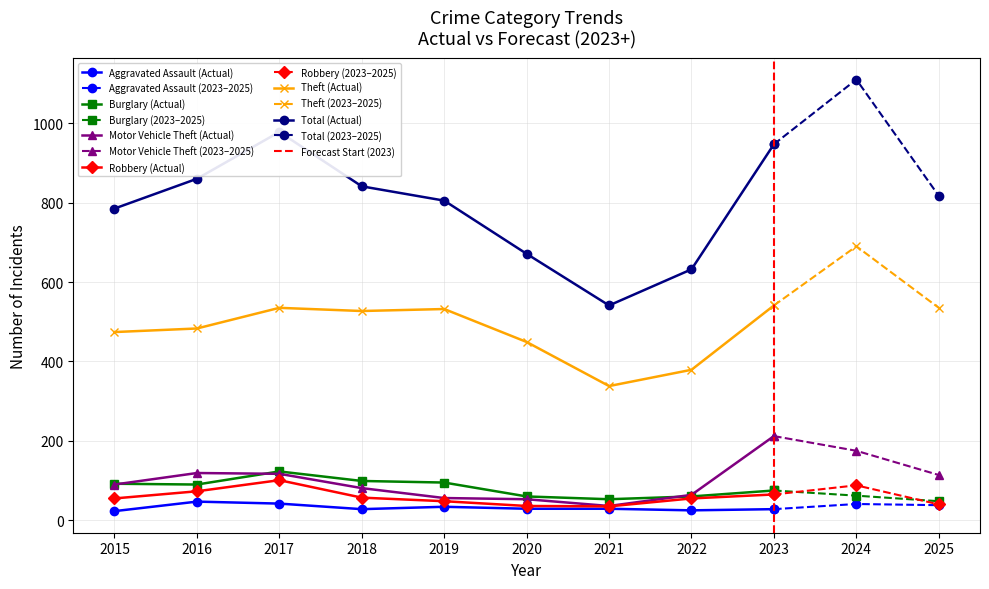

Reading left to right, list all the values displayed in this chart.

Aggravated Assault: 2015=23	2016=47	2017=42	2018=28	2019=34	2020=29	2021=29	2022=25	2023=28	2024=41	2025=38
Burglary: 2015=92	2016=90	2017=123	2018=99	2019=95	2020=60	2021=53	2022=60	2023=75	2024=62	2025=48
Motor Vehicle Theft: 2015=90	2016=119	2017=117	2018=81	2019=56	2020=53	2021=36	2022=64	2023=212	2024=175	2025=114
Robbery: 2015=55	2016=73	2017=101	2018=57	2019=48	2020=36	2021=35	2022=55	2023=65	2024=88	2025=40
Theft: 2015=474	2016=483	2017=535	2018=527	2019=532	2020=449	2021=338	2022=379	2023=541	2024=690	2025=535
Total: 2015=785	2016=860	2017=978	2018=841	2019=805	2020=671	2021=541	2022=632	2023=947	2024=1110	2025=817